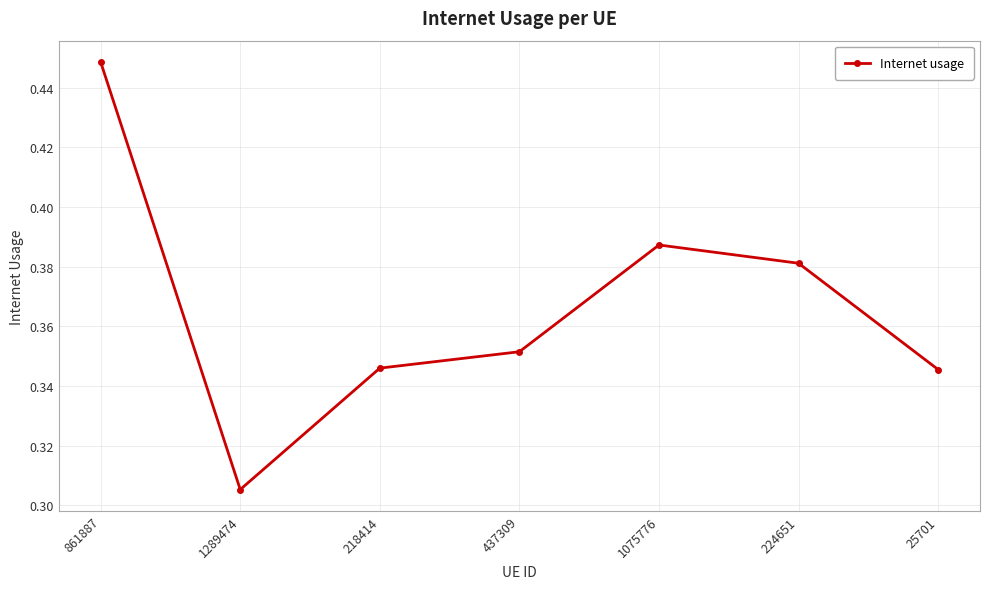

What is the label of the 5th point from the right?

218414